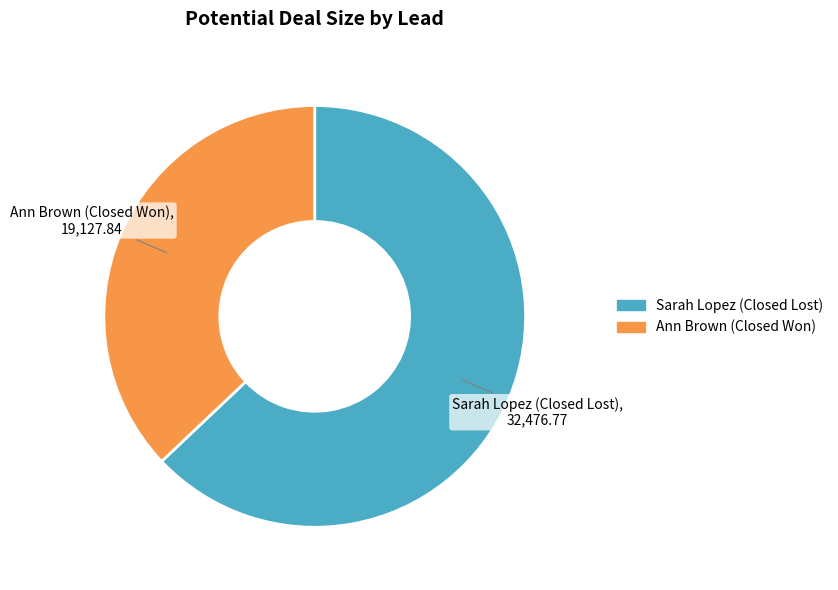

Is it true that Ann Brown (Closed Won) is 28% of the pie?

False